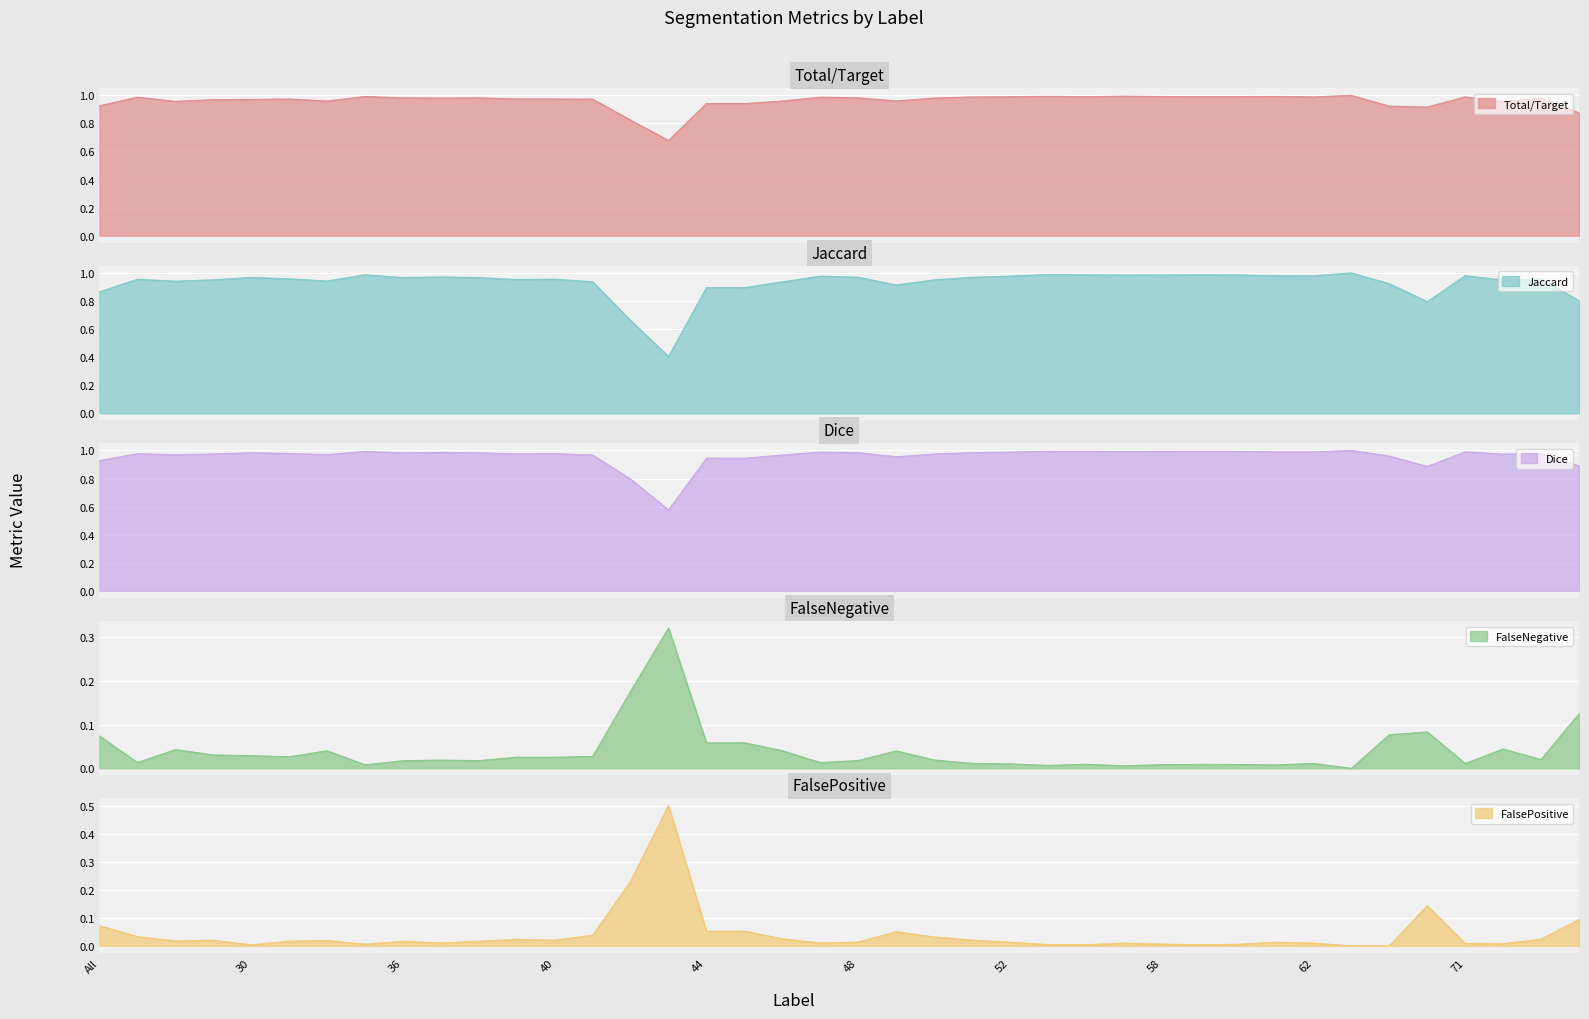

What is the value of the Total/Target point at the 27th from the left?

1.0